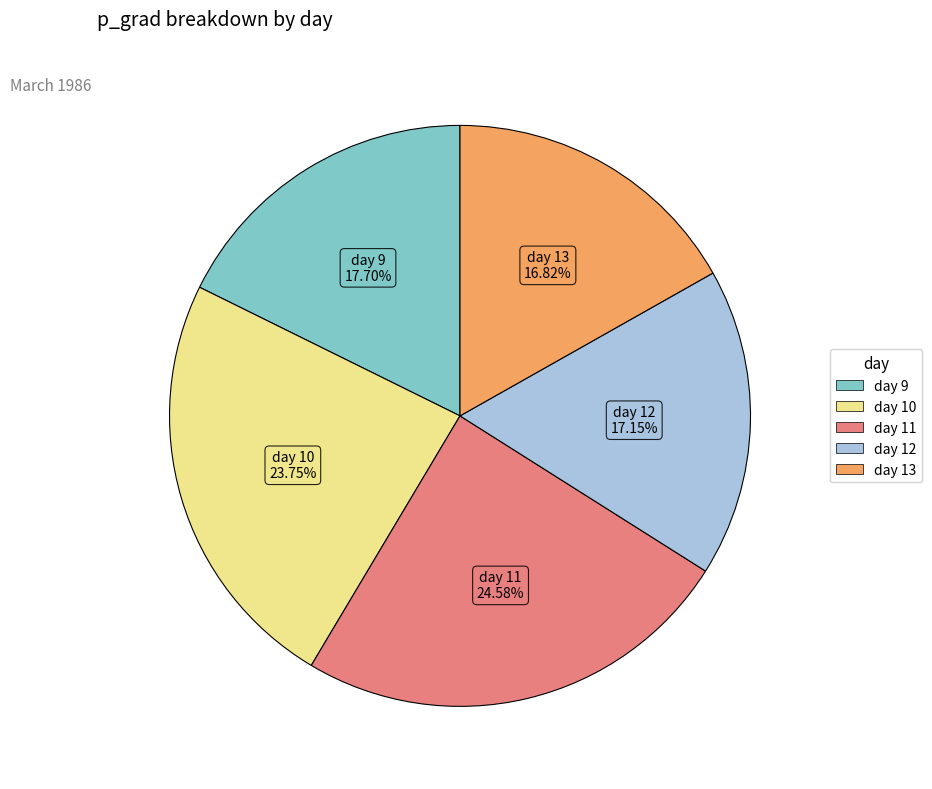

To the nearest percent, what portion does day 9 represent?

18%